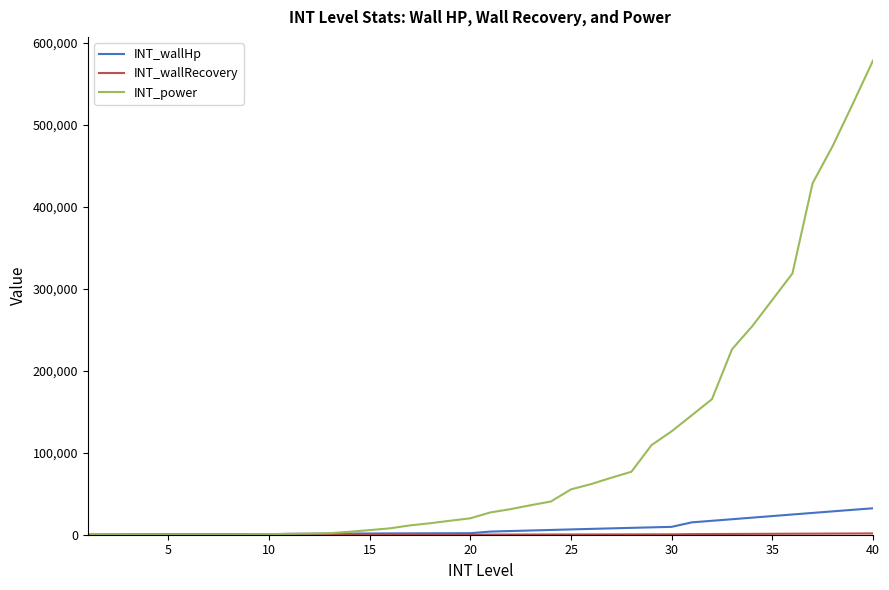

Which series has the largest range (max minus min)?

INT_power